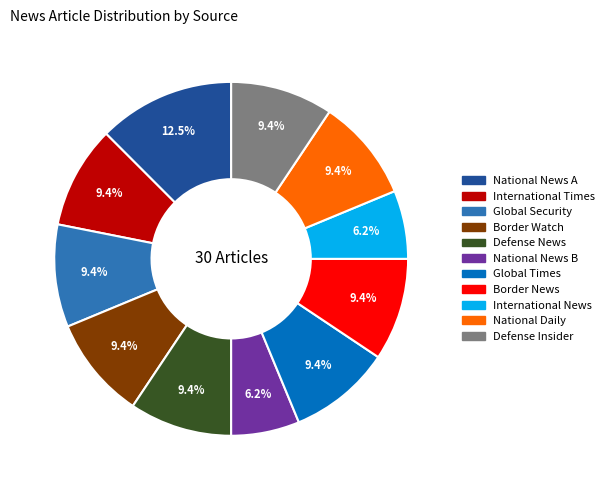

Is it true that International Times is 21% of the pie?

False